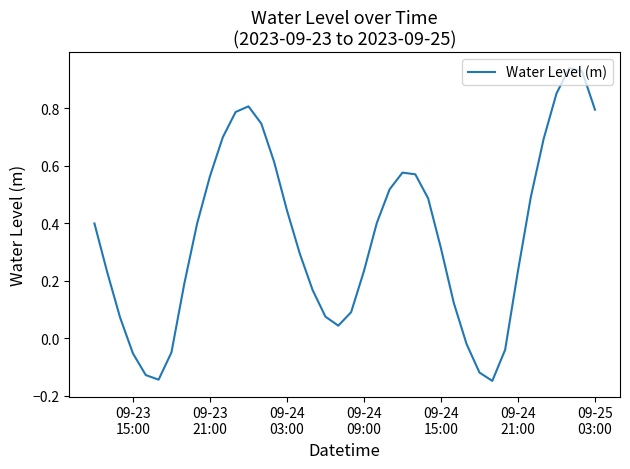

What is the difference between the maximum and minimum values?

1.1